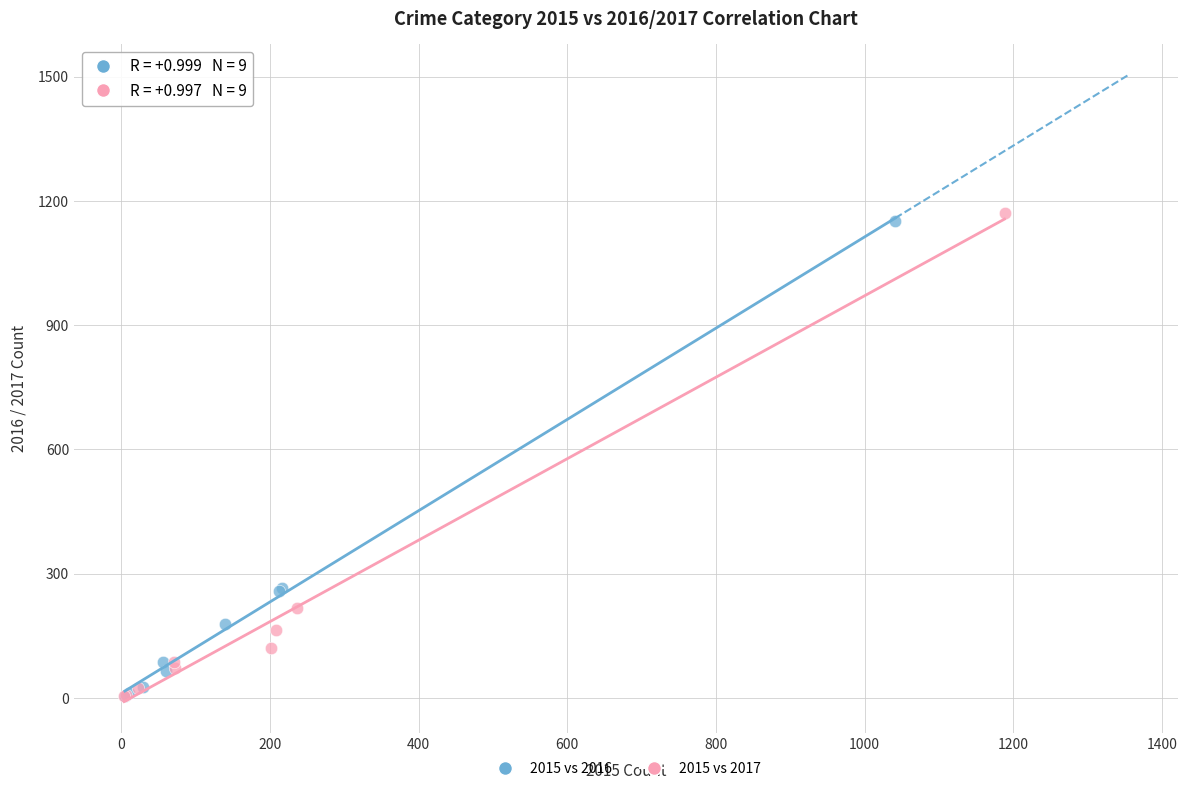

Which series has the widest spread of Y values?

2015 vs 2017